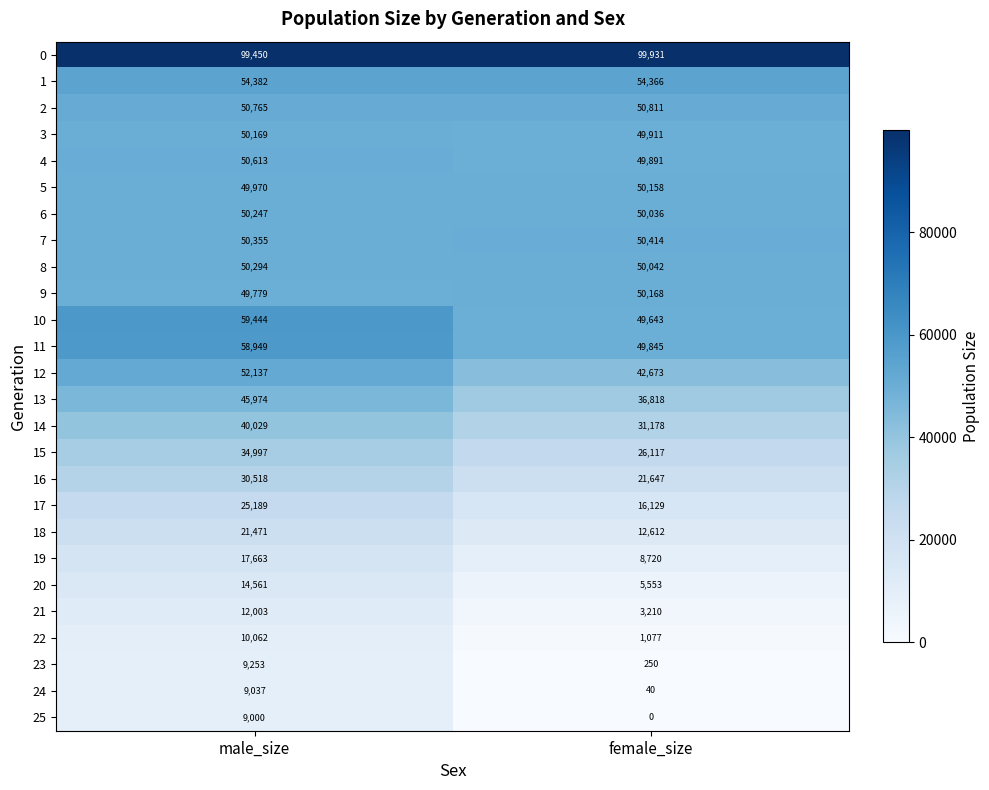

Is it true that 18 equals 12010 at male_size?

False